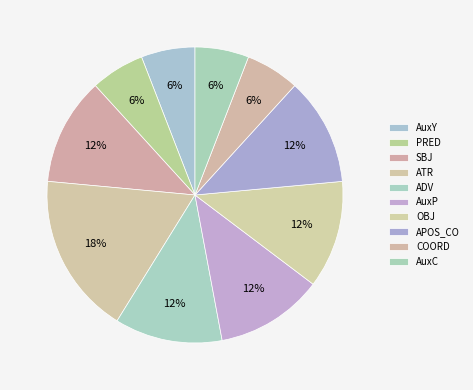

To the nearest percent, what is the average slice percentage?

10%